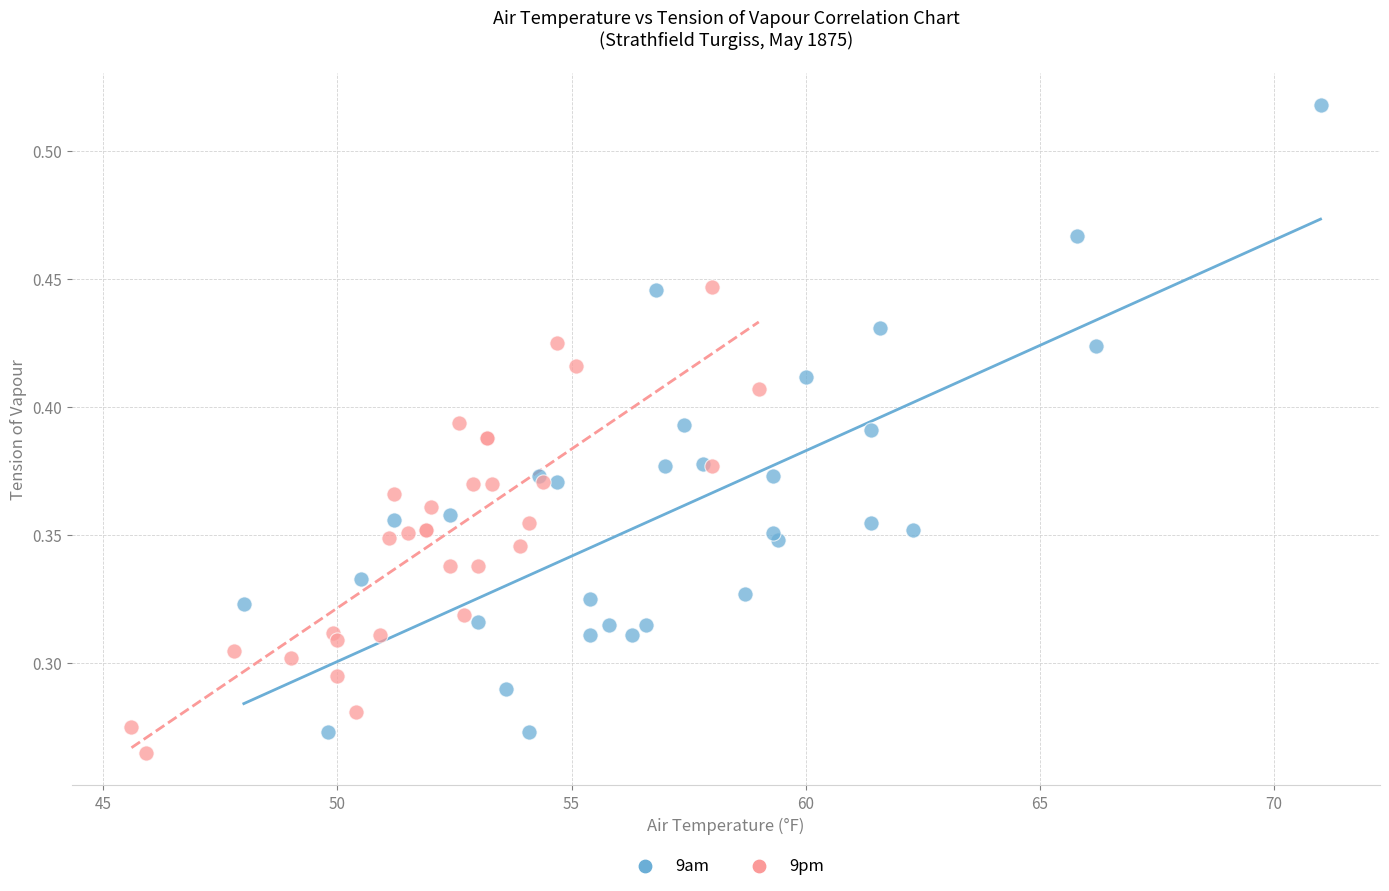

What are all the series names shown in the legend?

9am, 9pm